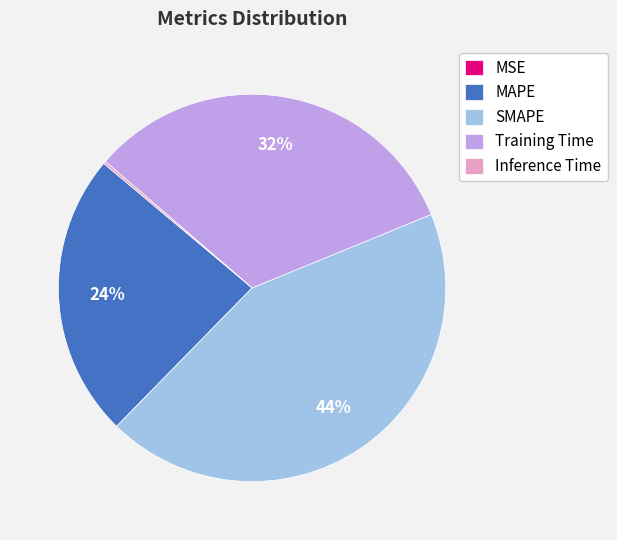

To the nearest percent, what is the average slice percentage?

20%